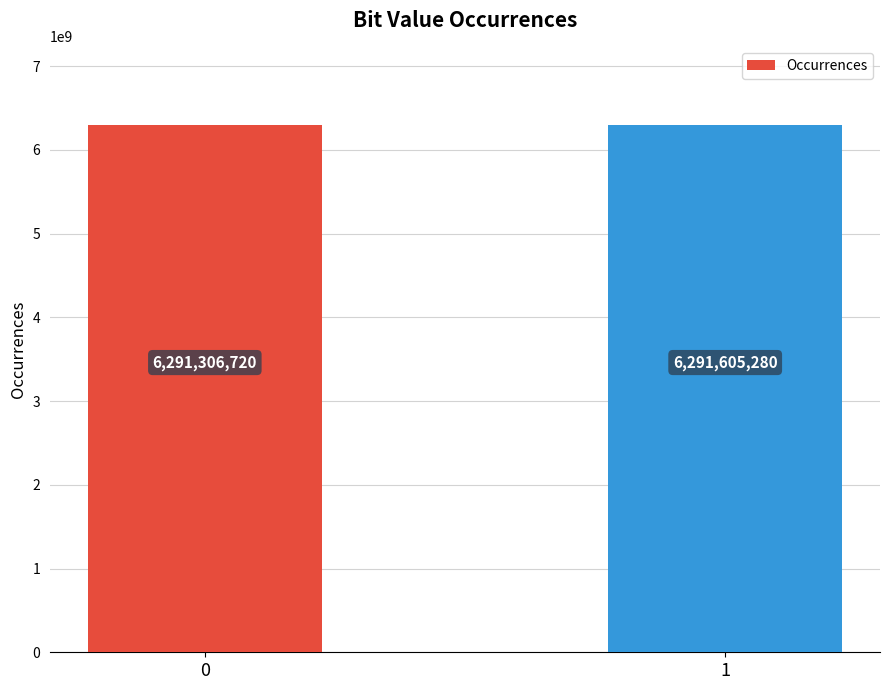

Is it true that the value at 0 is 6291306720?

True